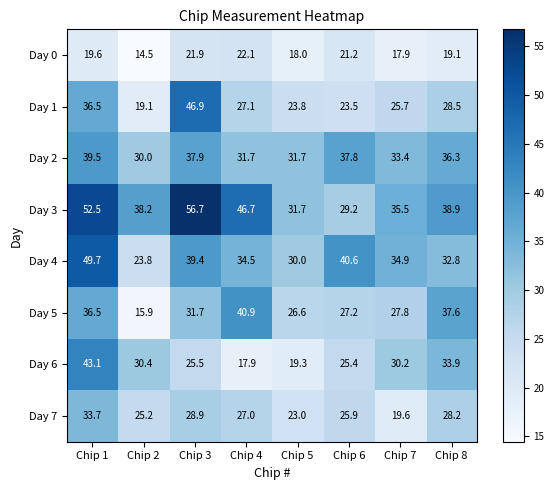

At which category is the sum across all series the highest?

Chip 1